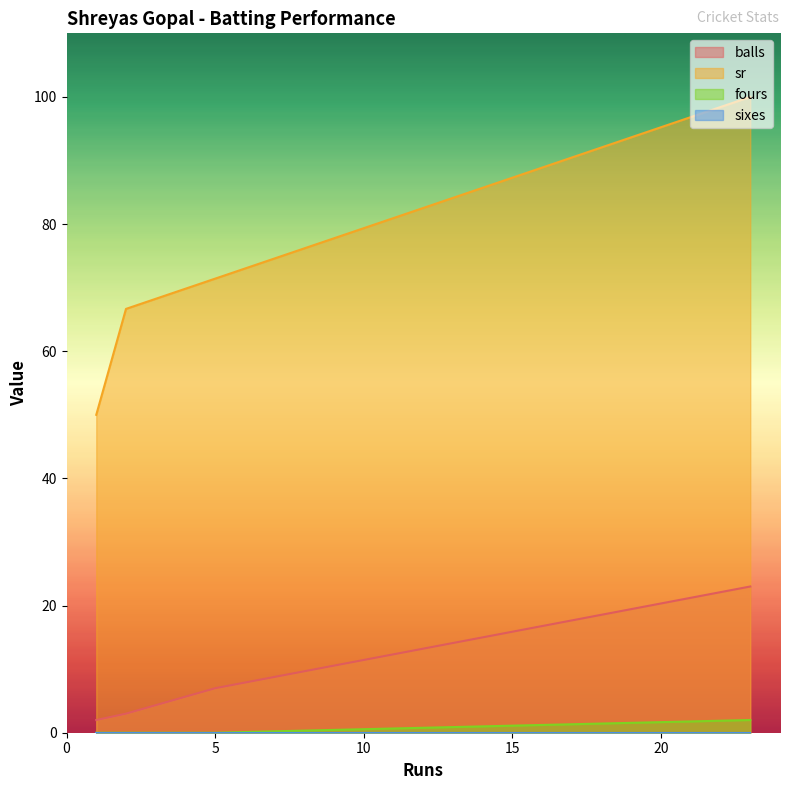

Which label corresponds to the largest value in the chart?

23